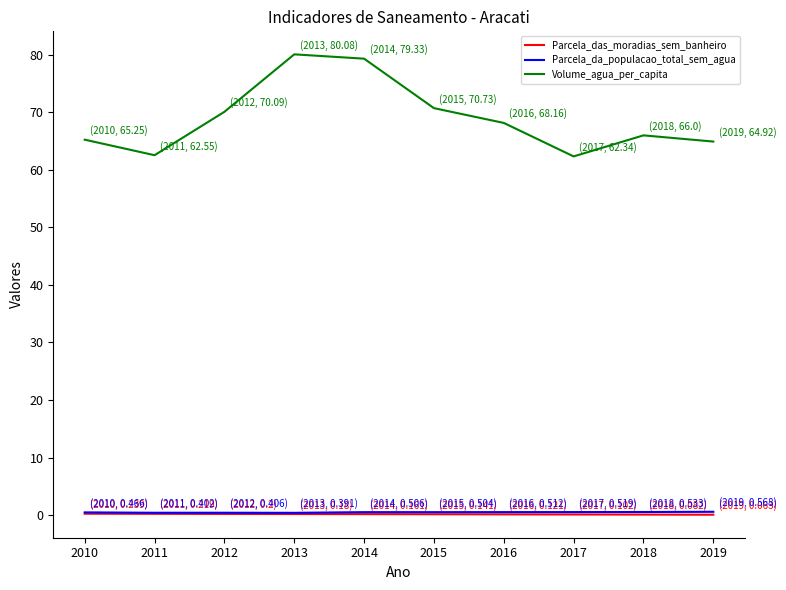

At which label does Volume_agua_per_capita first exceed 68?

2012